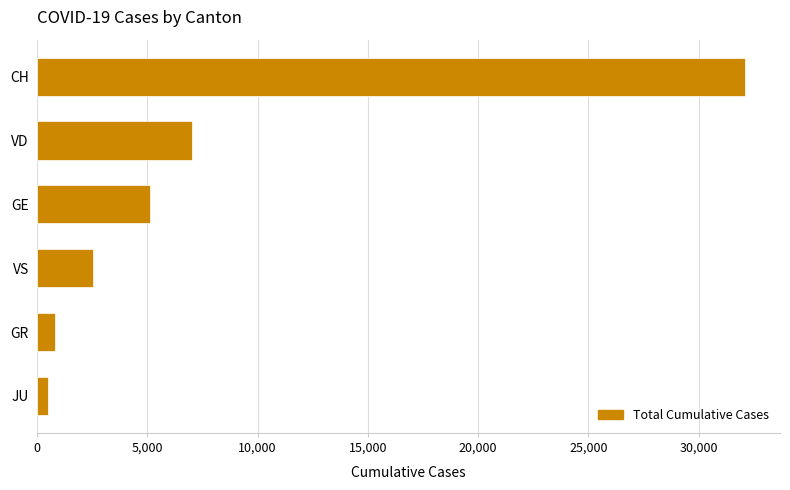

What is the sum of all values?

48091